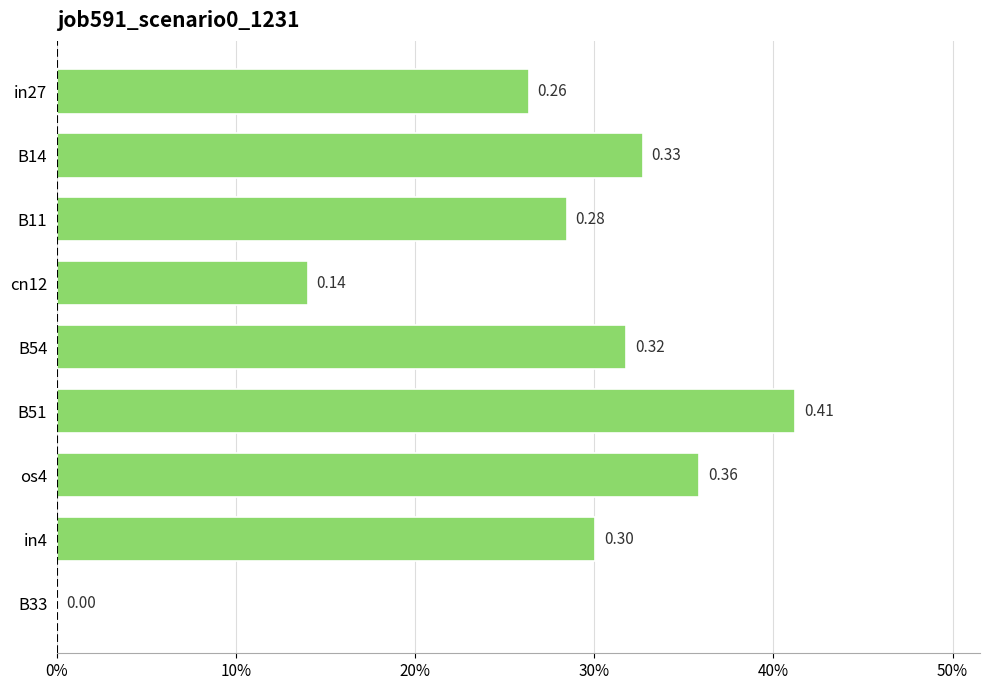

Count the values in the range 0 to 1.

9